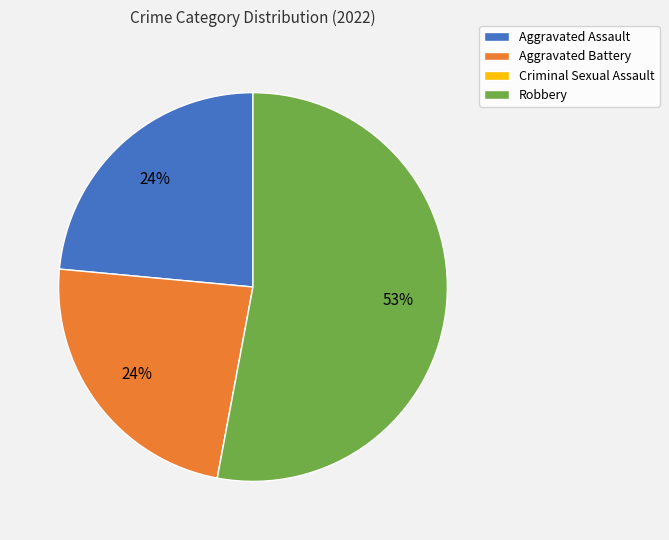

To the nearest percent, what percentage of the pie is Aggravated Assault?

24%